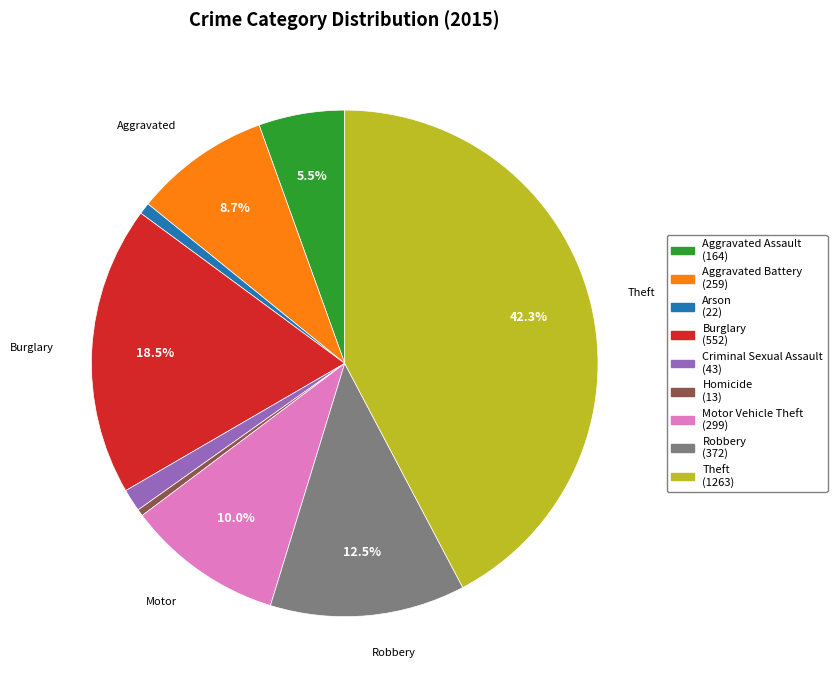

Which has a higher value, Aggravated Assault (164) or Arson (22)?

Aggravated Assault (164)